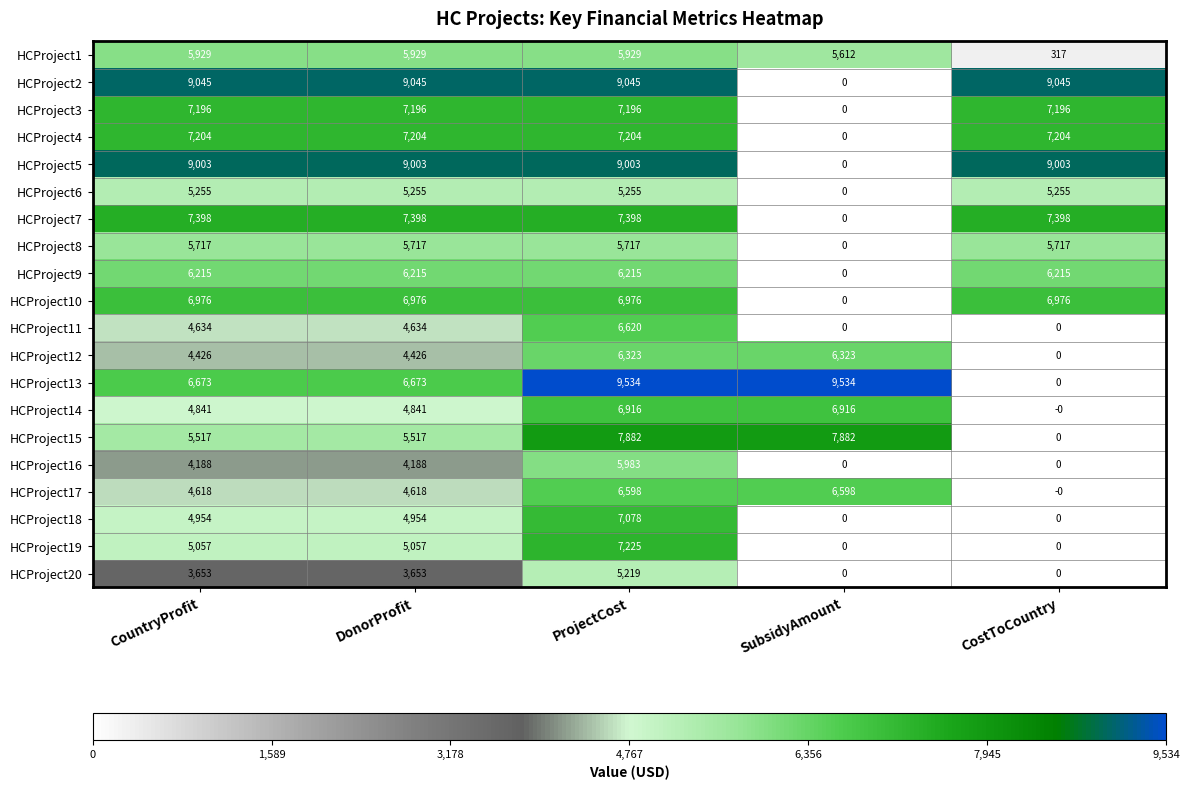

Count the HCProject12 values in the range 4426 to 6323.

4